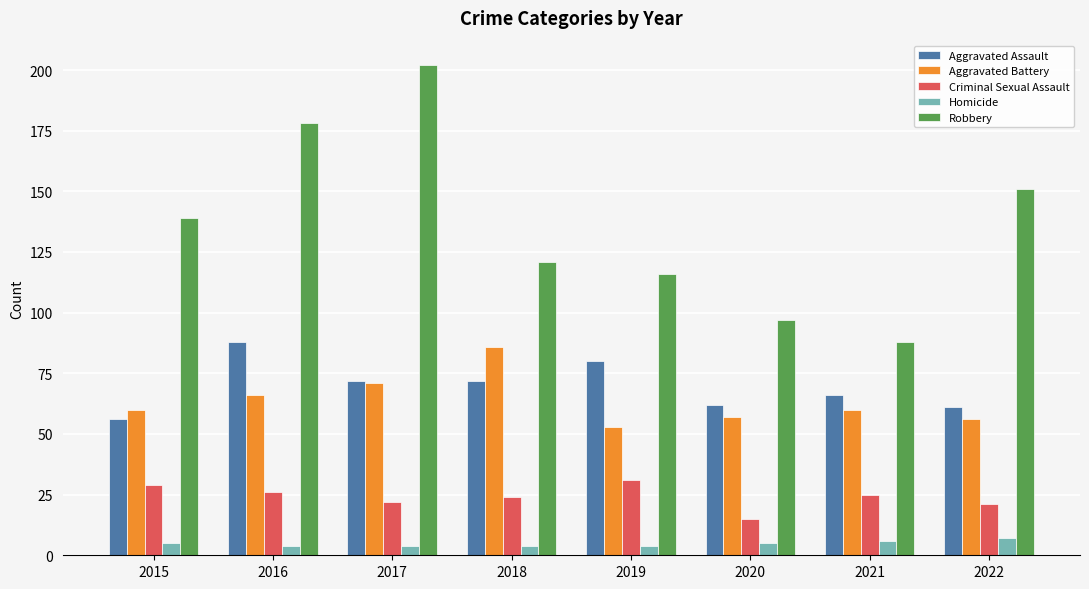

Reading left to right, list all the values displayed in this chart.

Aggravated Assault: 2015=56	2016=88	2017=72	2018=72	2019=80	2020=62	2021=66	2022=61
Aggravated Battery: 2015=60	2016=66	2017=71	2018=86	2019=53	2020=57	2021=60	2022=56
Criminal Sexual Assault: 2015=29	2016=26	2017=22	2018=24	2019=31	2020=15	2021=25	2022=21
Homicide: 2015=5	2016=4	2017=4	2018=4	2019=4	2020=5	2021=6	2022=7
Robbery: 2015=139	2016=178	2017=202	2018=121	2019=116	2020=97	2021=88	2022=151